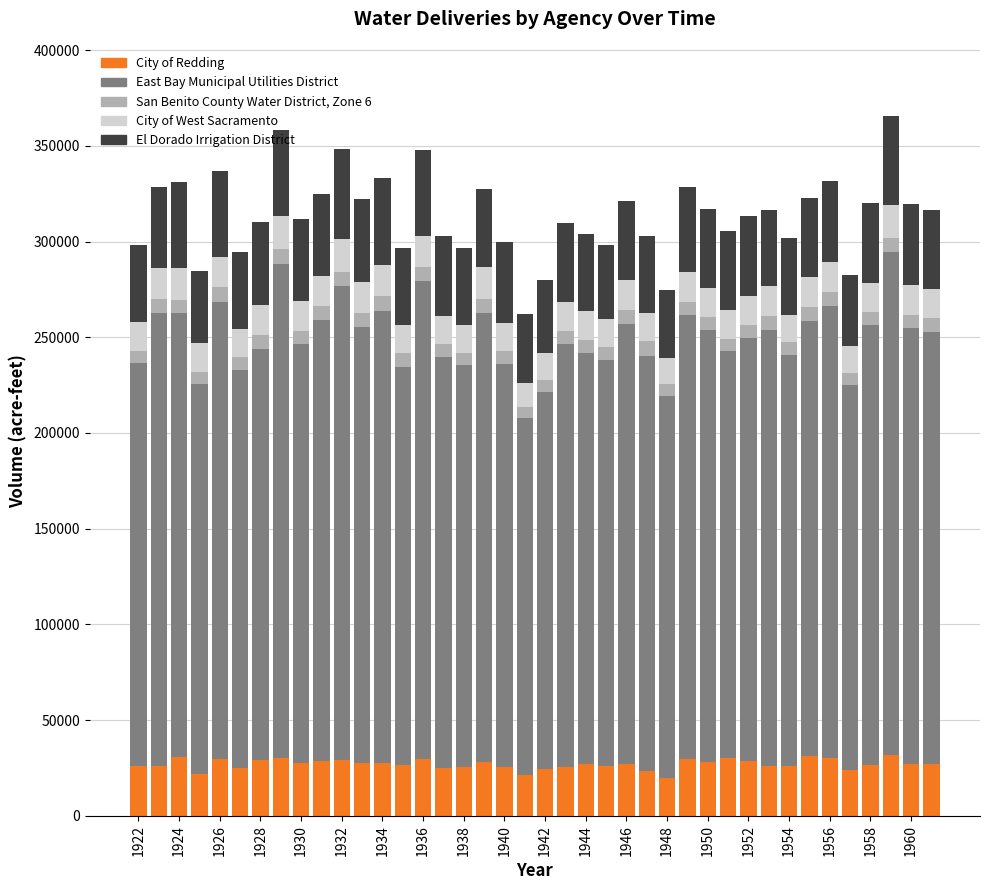

What is the sum of all City of Redding values?

1079022.2